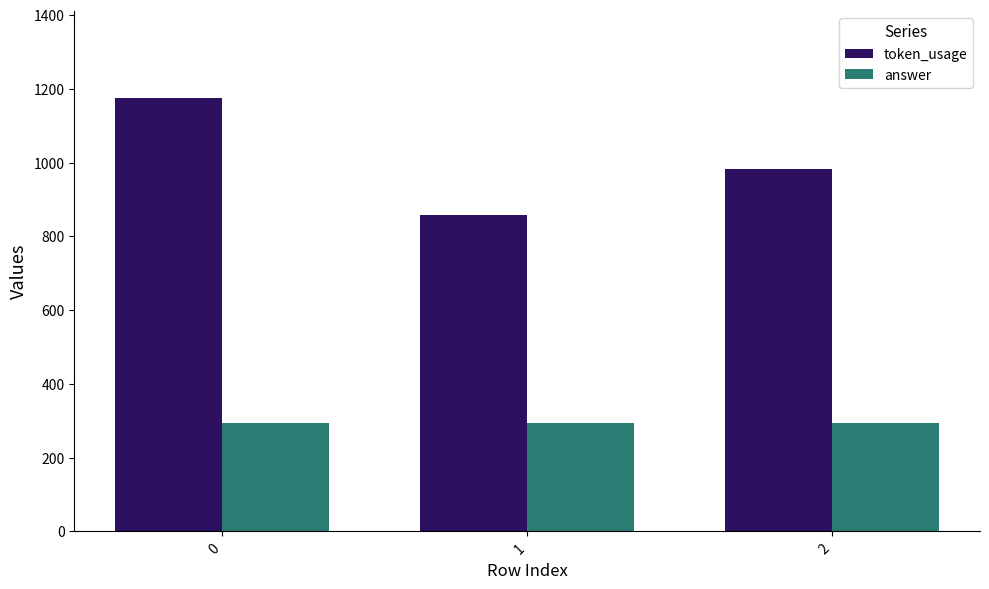

How many groups of bars are there?

3